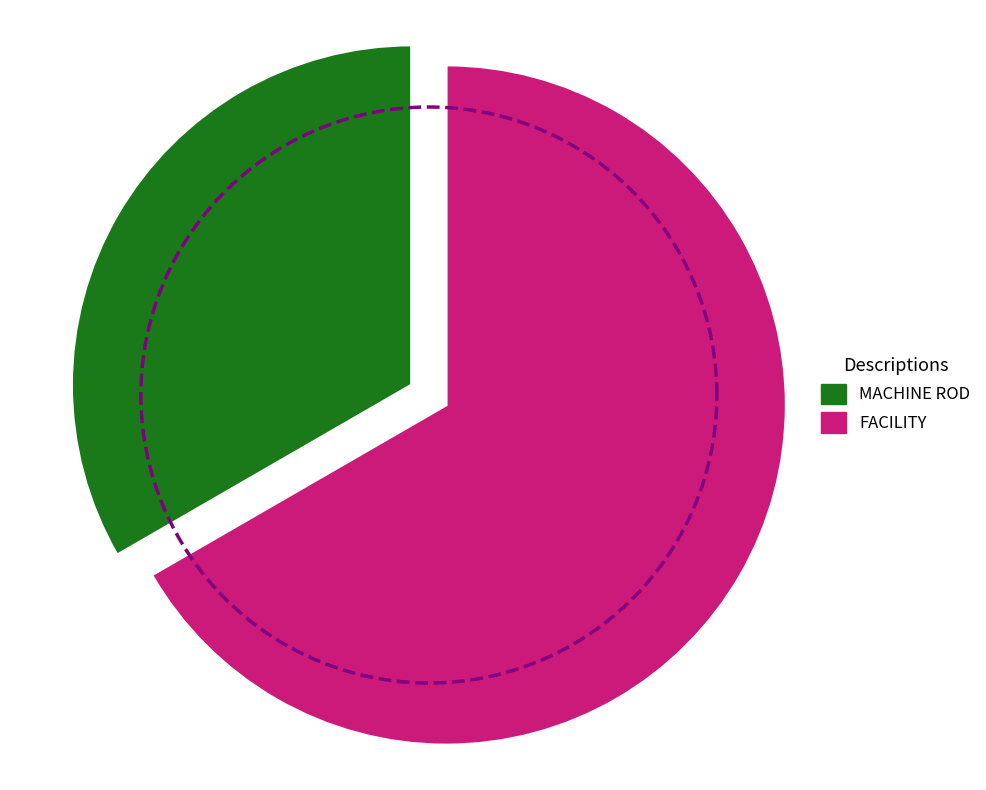

What is the total percentage of FACILITY and MACHINE ROD?

100.0%